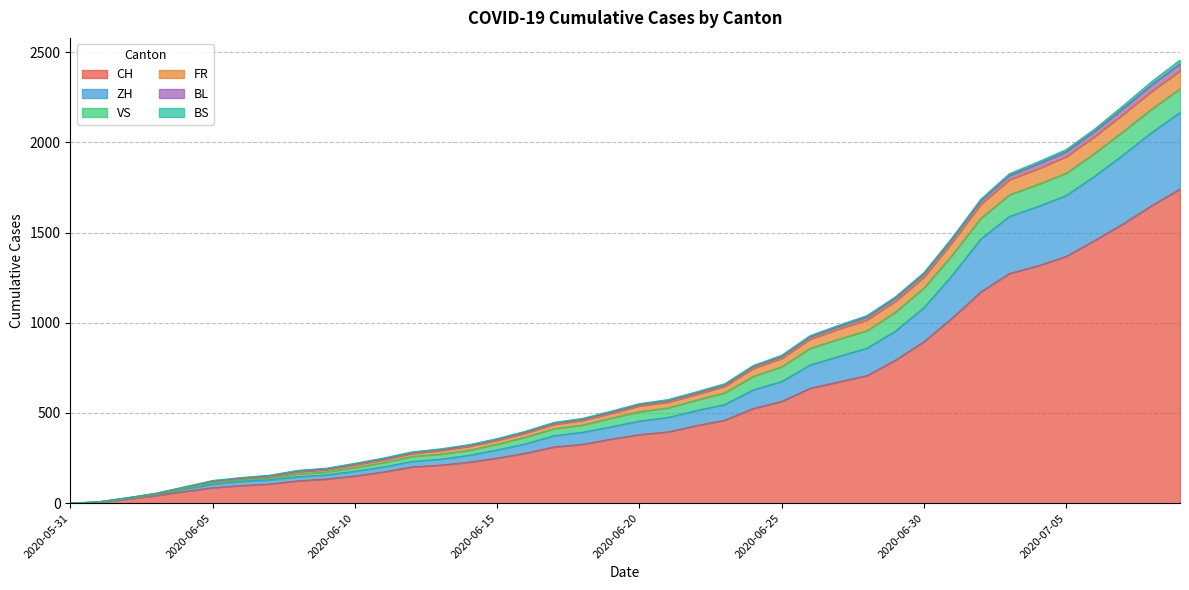

What is the highest value of the CH series?

1741